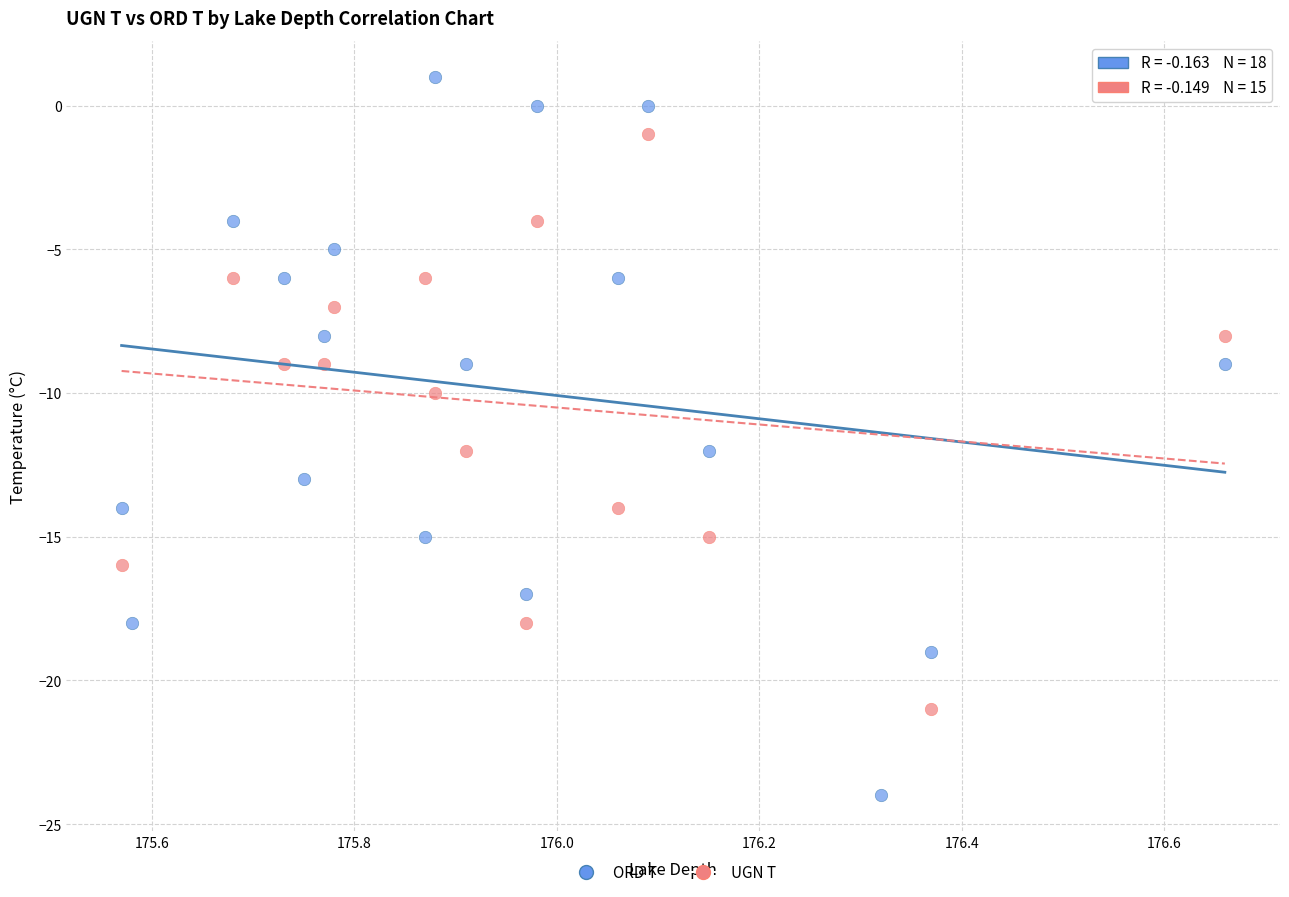

Which series has the widest spread of Y values?

ORD T